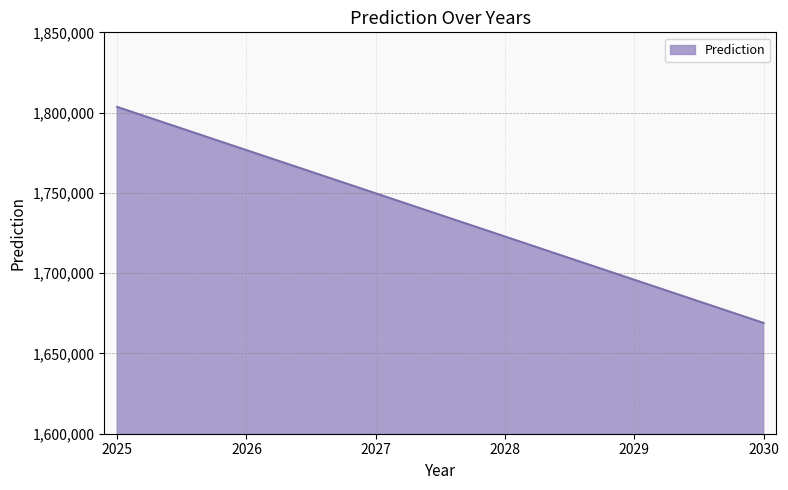

Is it true that the value at 2029 is 1695881.4?

True